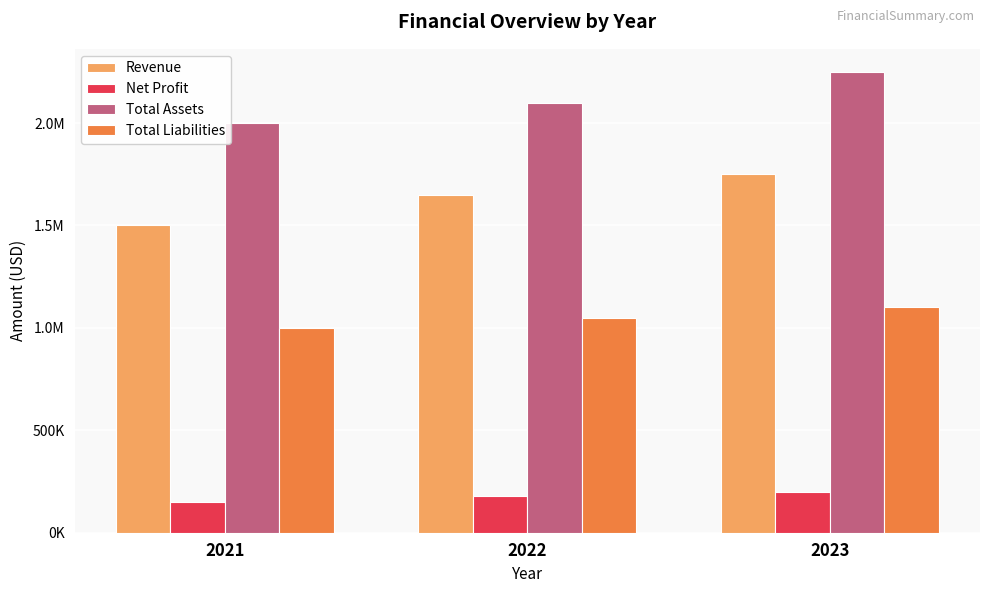

What are all the series names shown in the legend?

Revenue, Net Profit, Total Assets, Total Liabilities